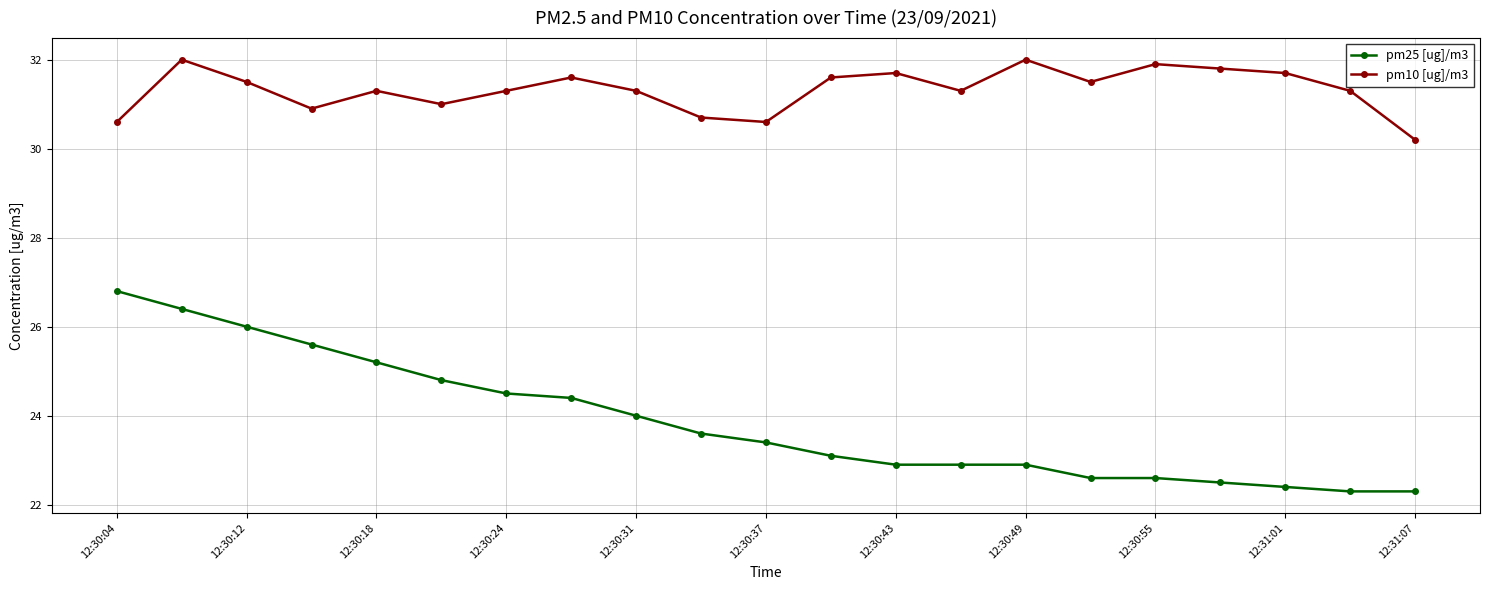

Is this an area chart (filled region under the line)?

No